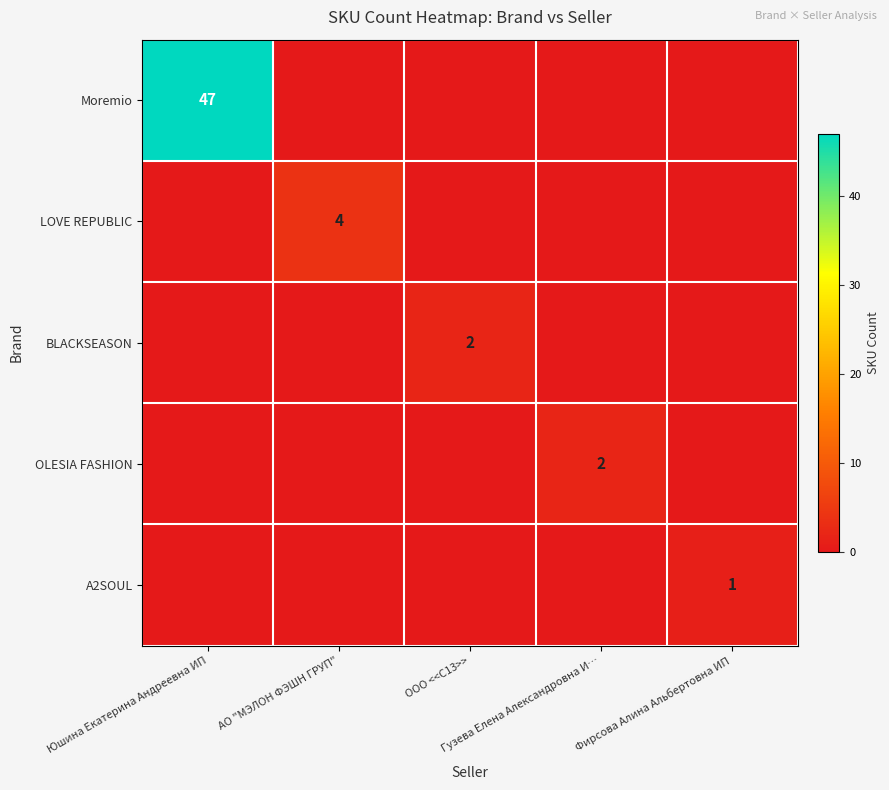

At which label does BLACKSEASON reach its peak?

ООО <<C13>>